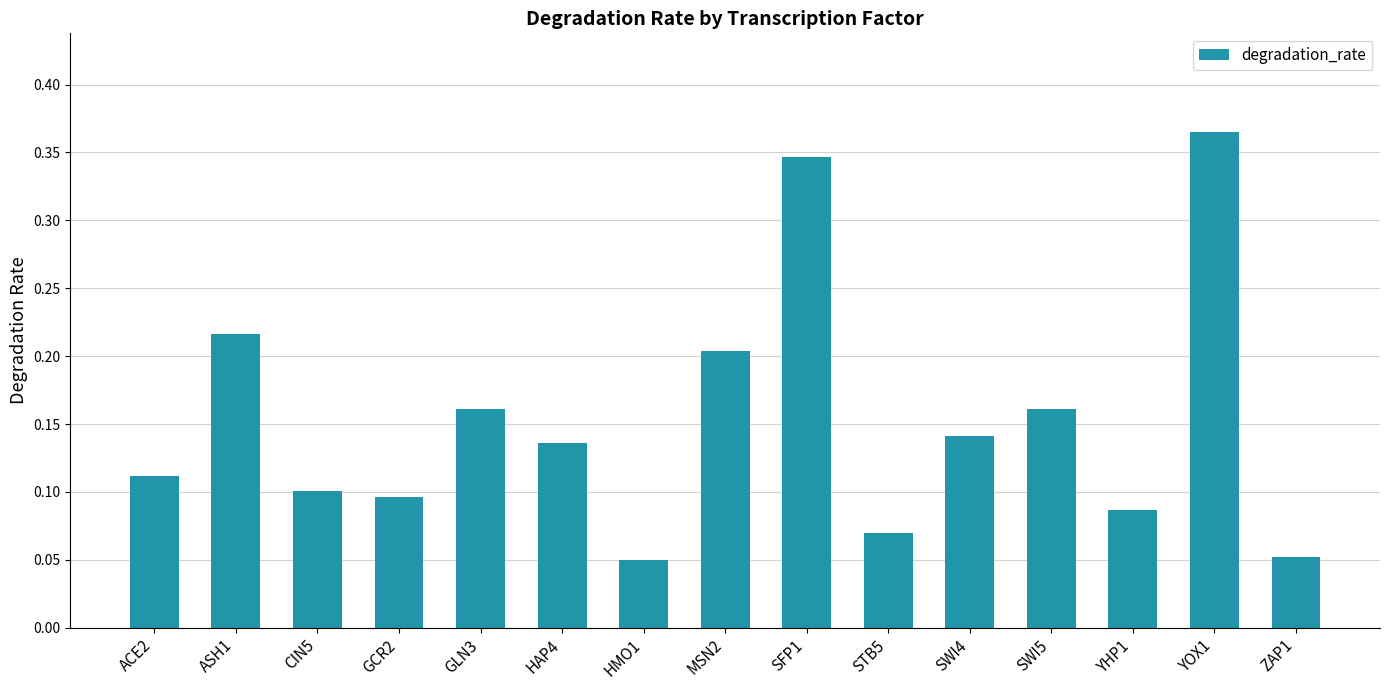

Count the number of categories in the chart.

15